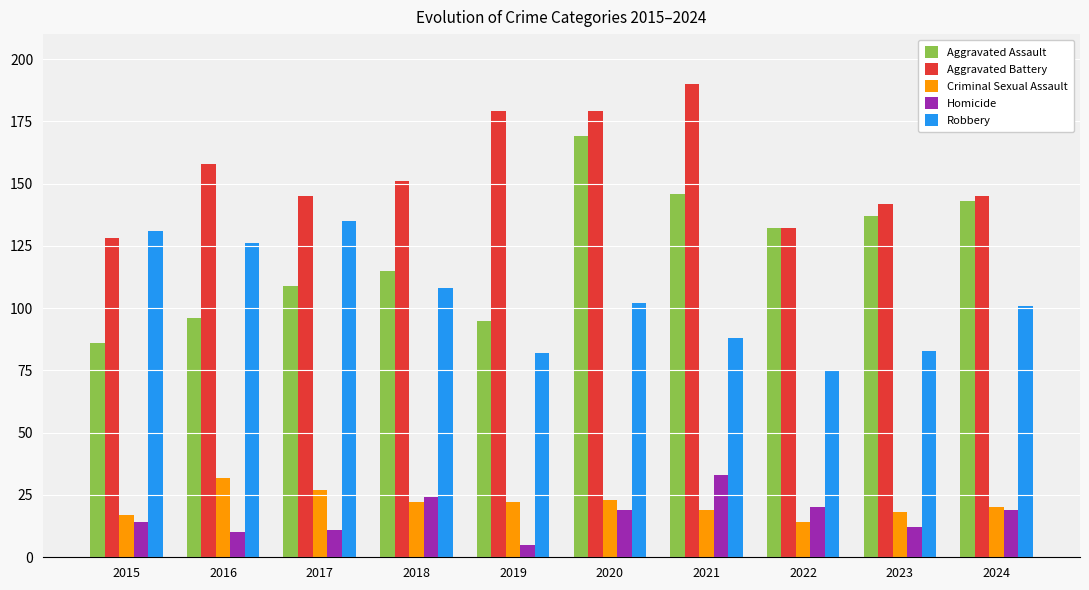

The Aggravated Battery series shows 85 at 2017. True or false?

False